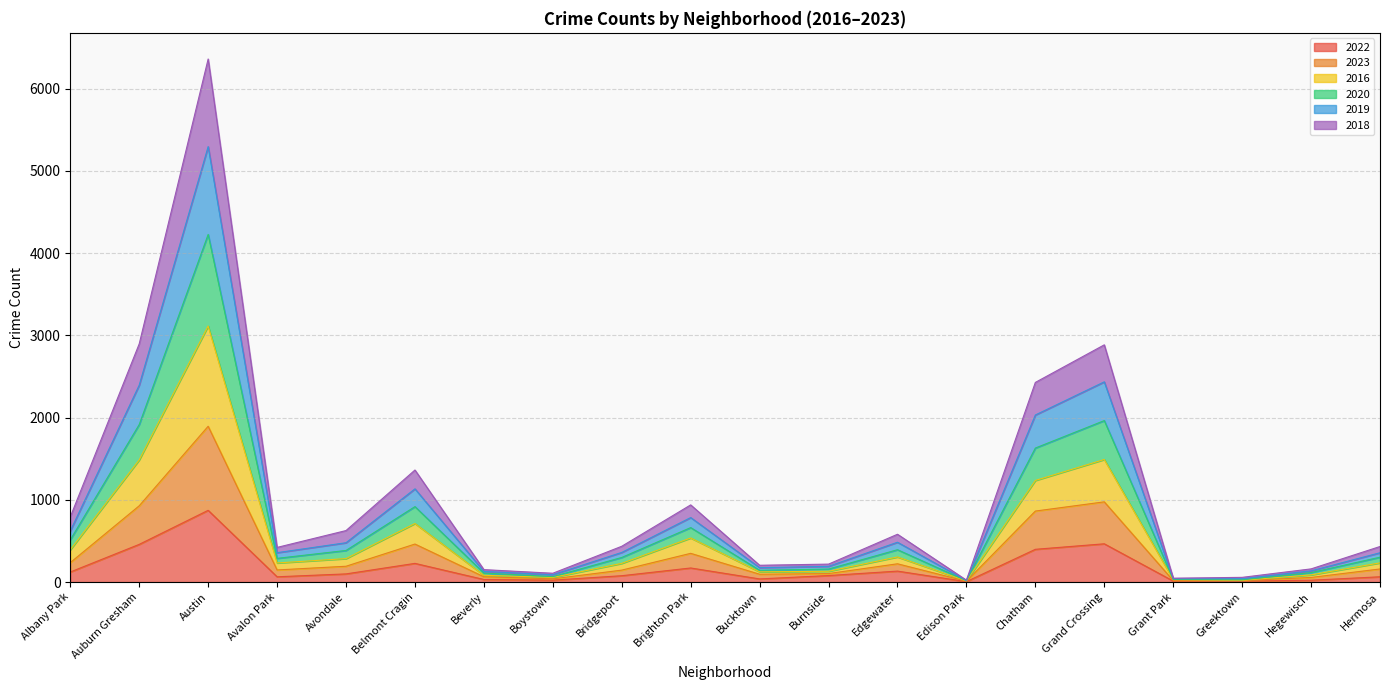

What is the maximum value for 2022?

872